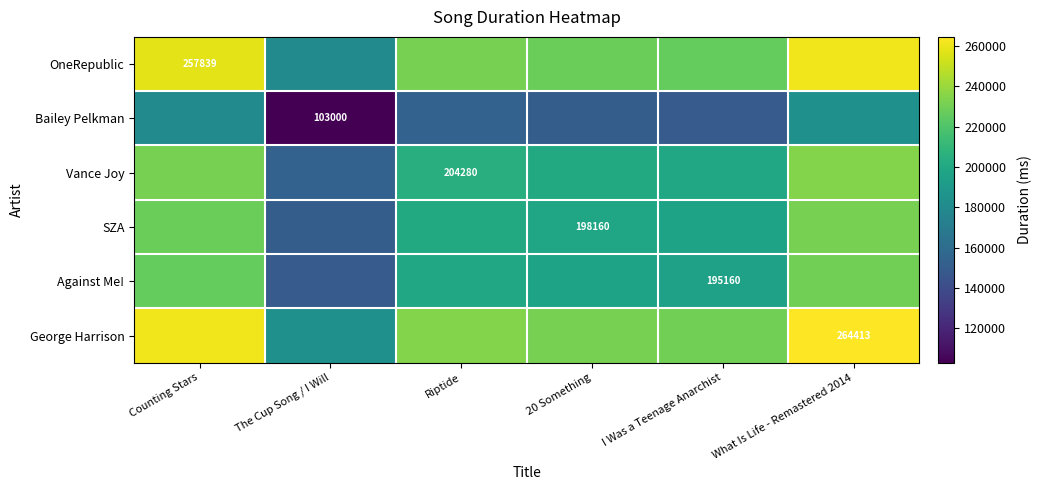

The Against Me! series shows 342744.4 at I Was a Teenage Anarchist. True or false?

False